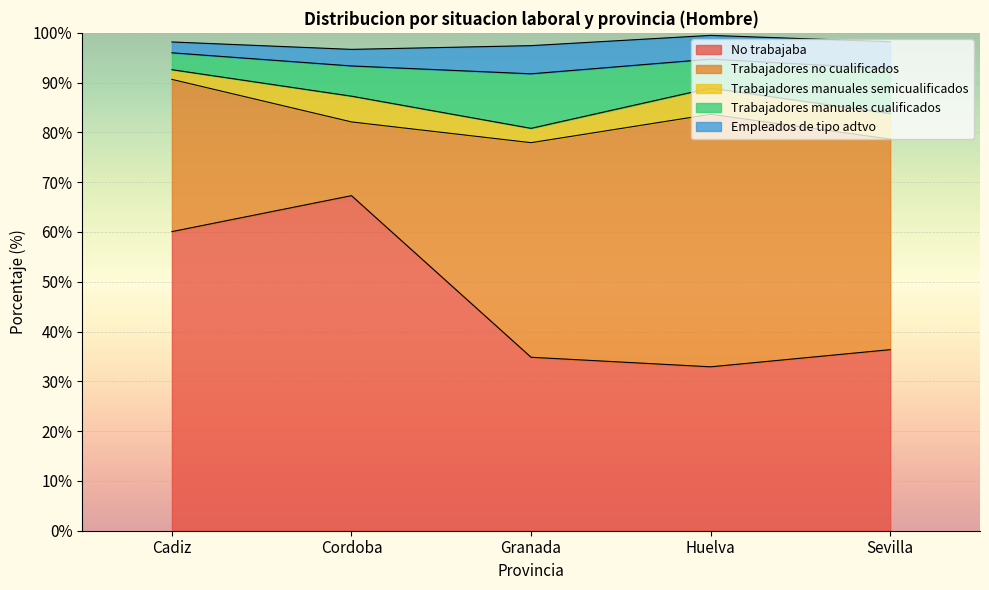

How many data points in Trabajadores manuales cualificados are above 6?

3